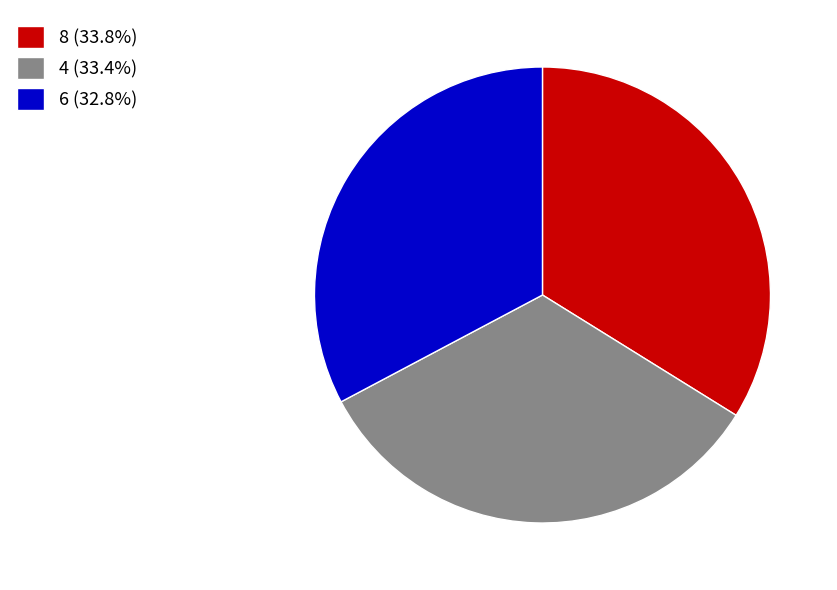

Is 6 (32.8%) the majority of the pie?

No